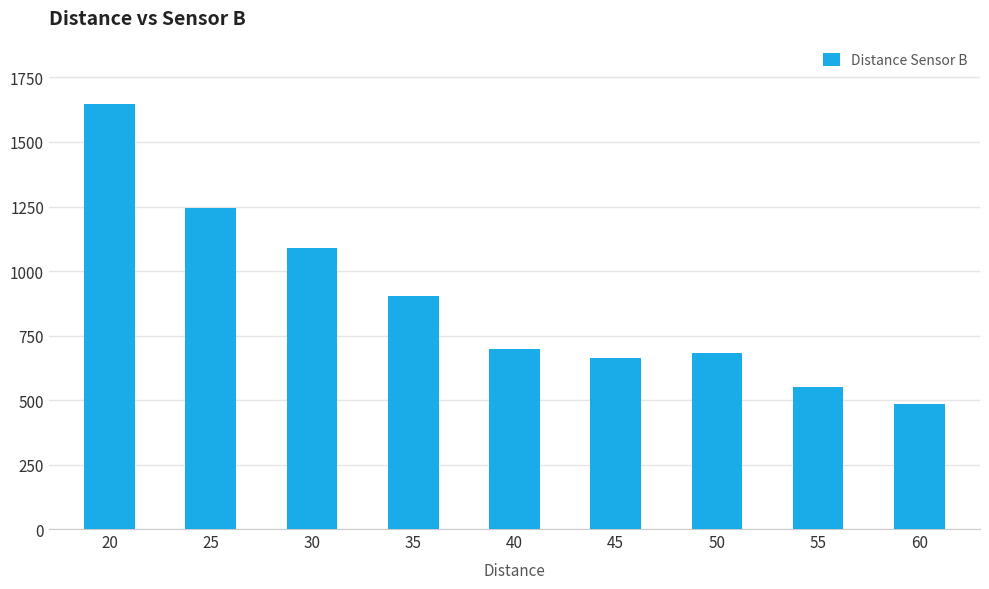

What is the change in value from 40 to 50?

-14.1